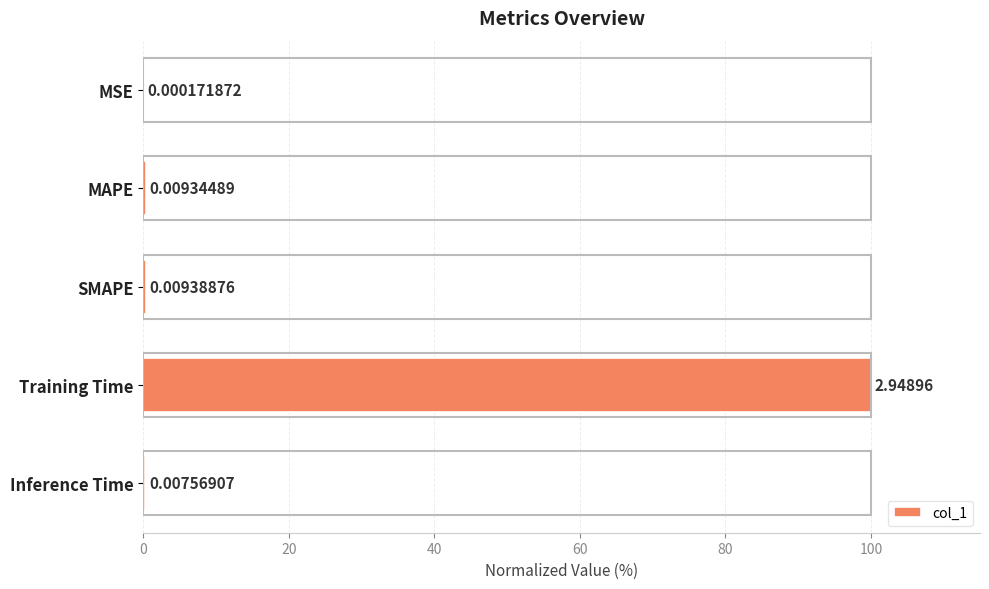

Between MAPE and SMAPE, which is larger?

SMAPE